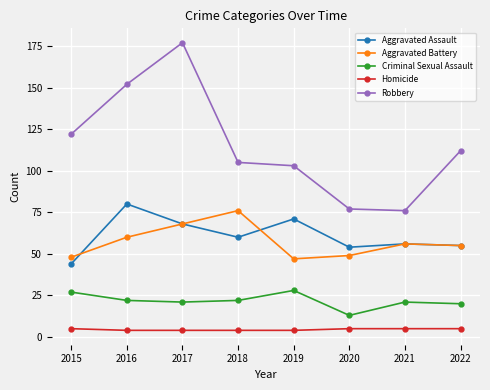

Which series has the largest range (max minus min)?

Robbery